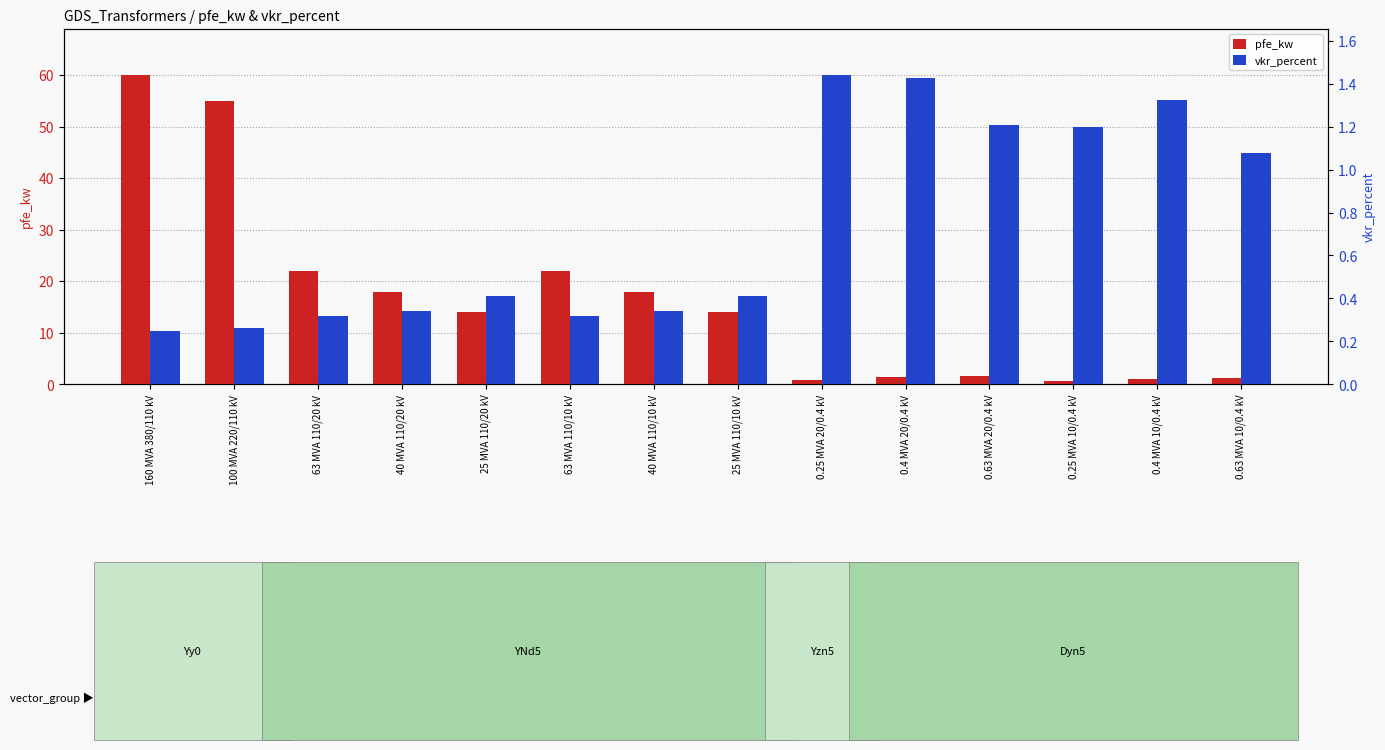

What is the approximate value of vkr_percent at 63 MVA 110/20 kV?

0.3